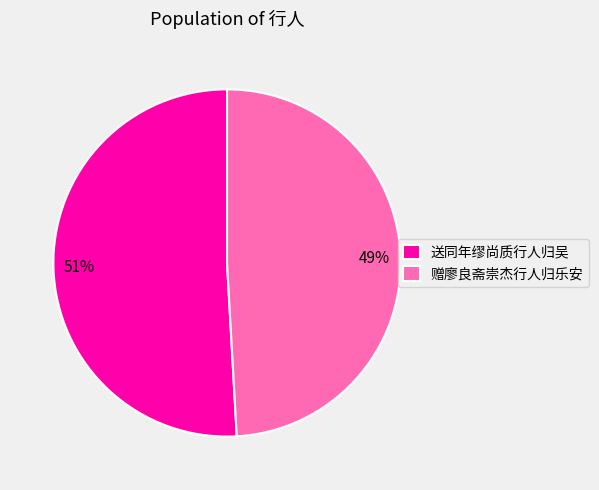

What is the ratio of the value at 赠廖良斋崇杰行人归乐安 to the value at 送同年缪尚质行人归吴?

1.0